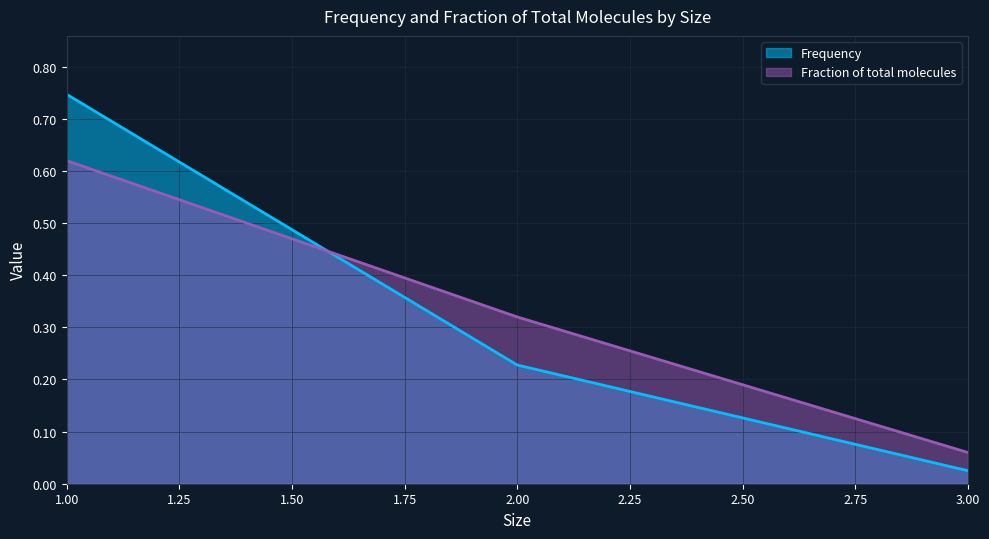

At which category is the sum across all series the highest?

1.00